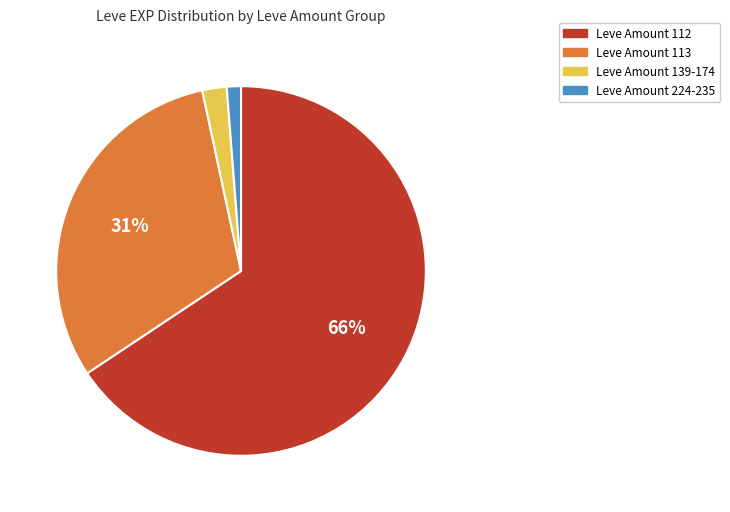

Is there any slice that represents more than half of the pie?

Yes